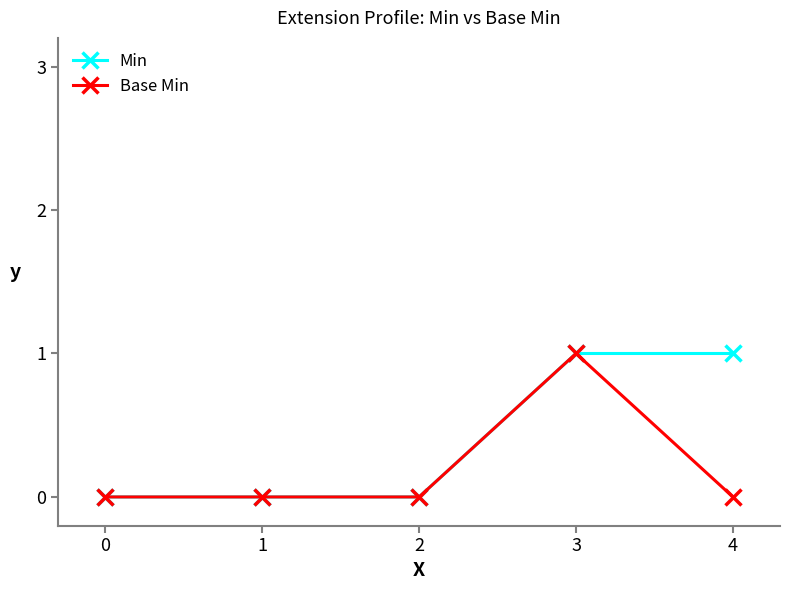

At 4, list the series in order from smallest to largest.

Base Min, Min